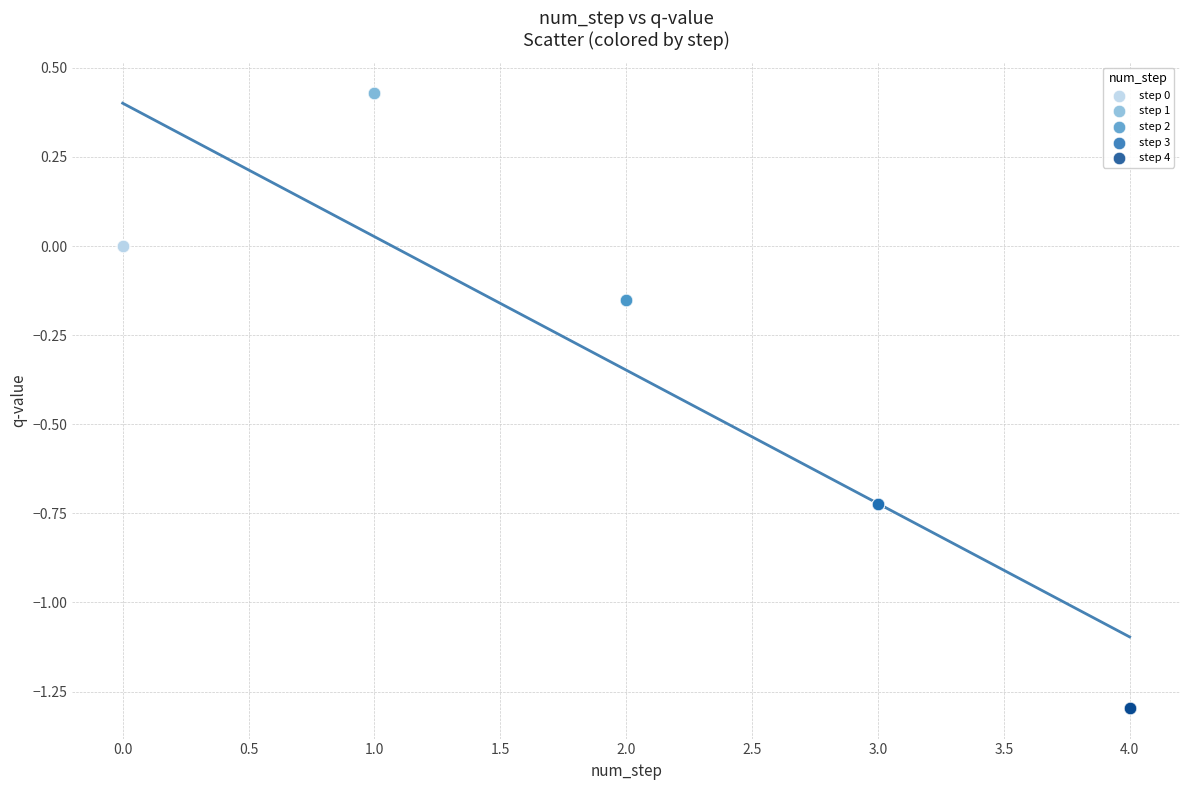

Which series contains the highest Y value?

step 1